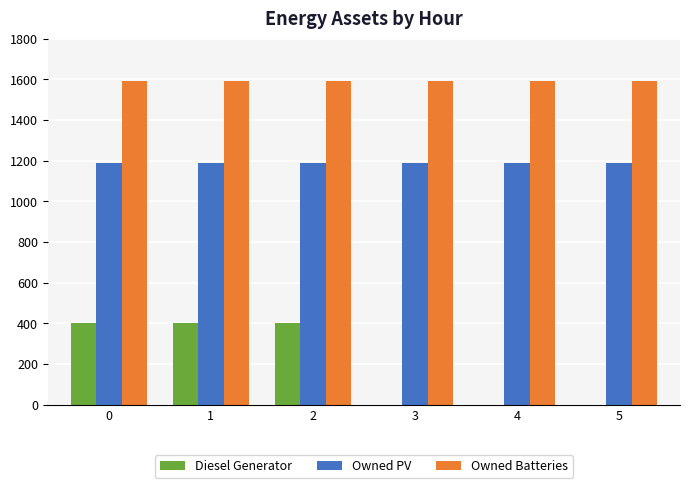

What is the average value of the Diesel Generator series?

200